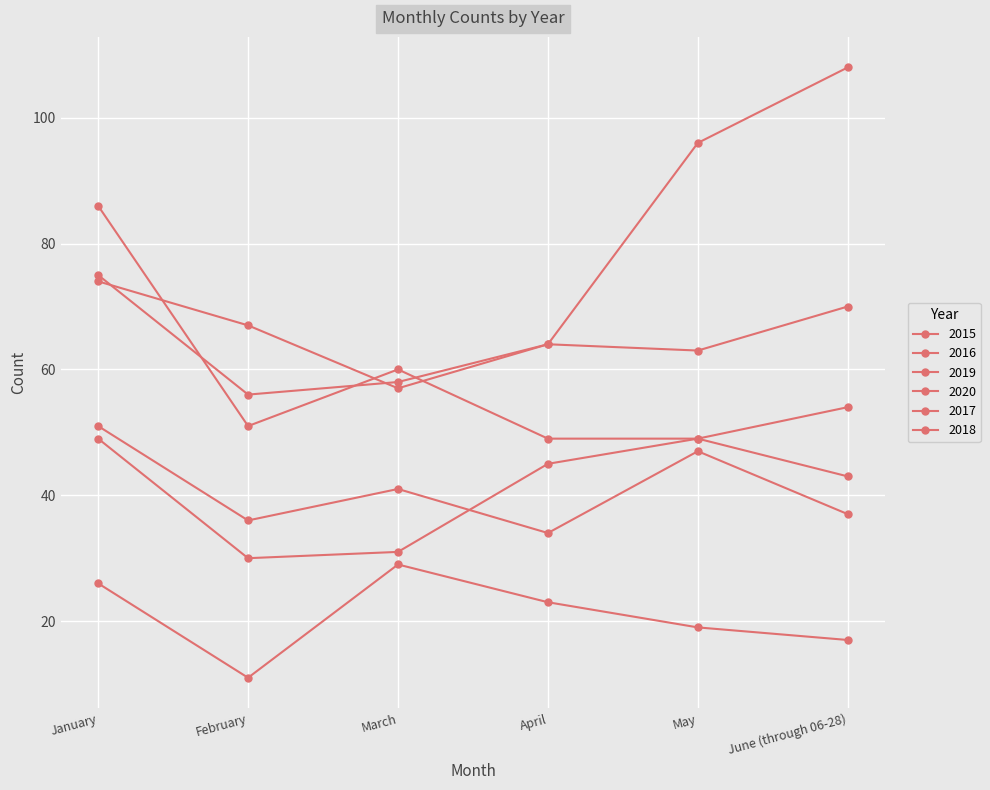

How many data points does each series have?

6